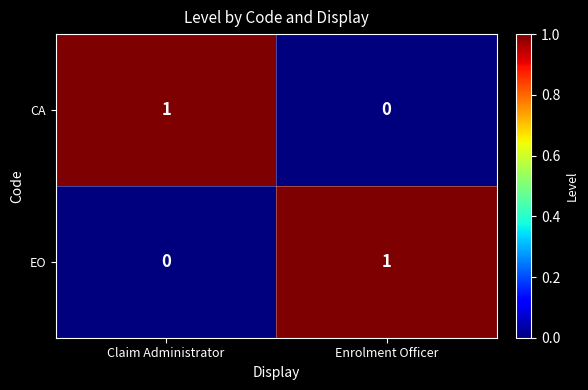

What is the total value across all series at Claim Administrator?

1